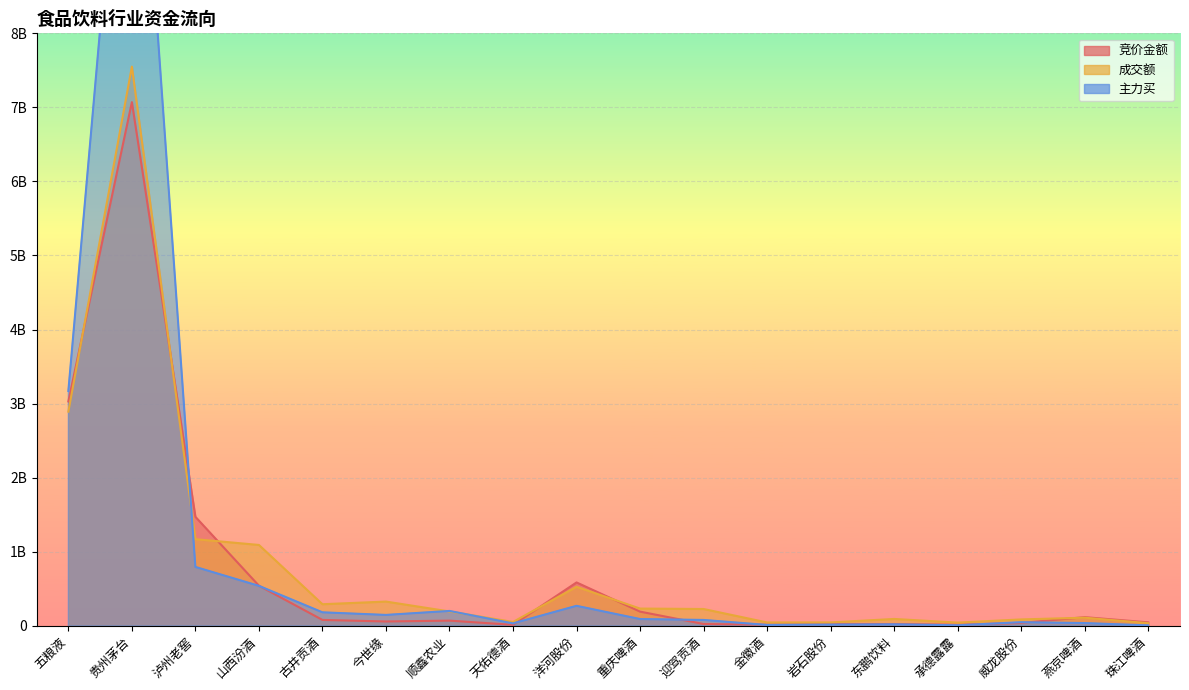

At which label is 主力买 closest to 6471662973?

五粮液